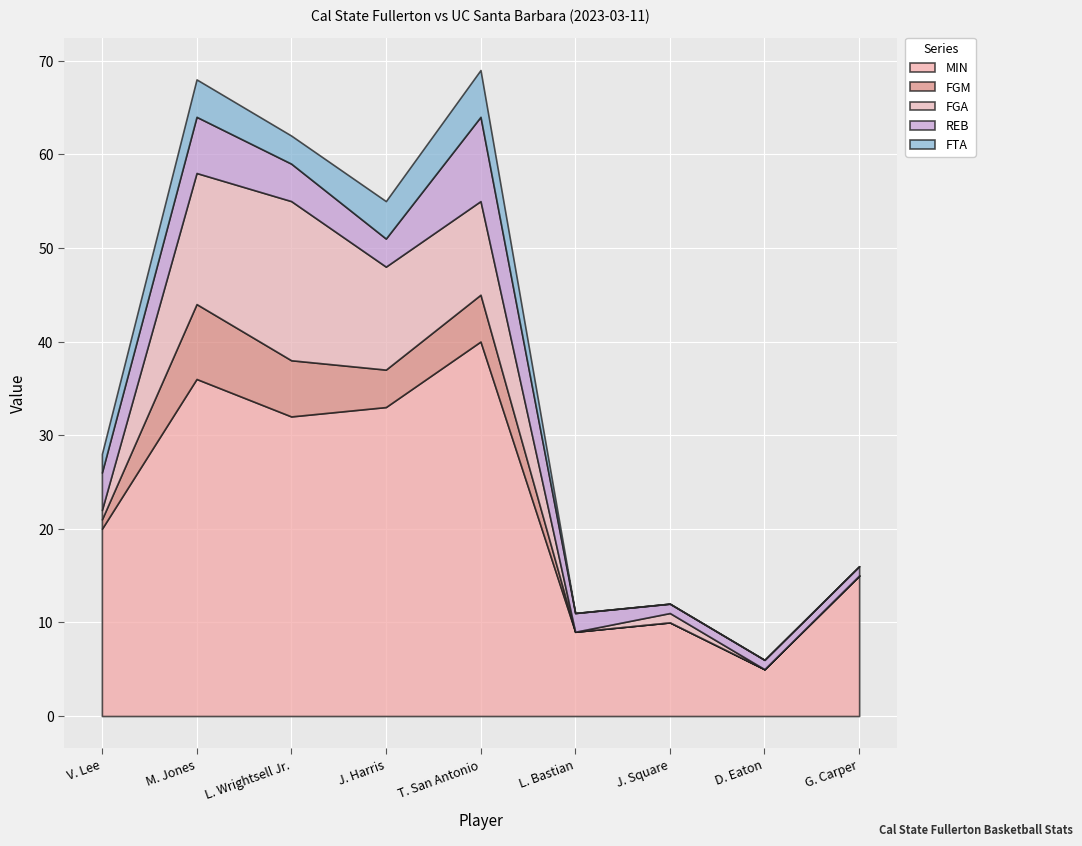

What are all the series names shown in the legend?

MIN, FGM, FGA, REB, FTA